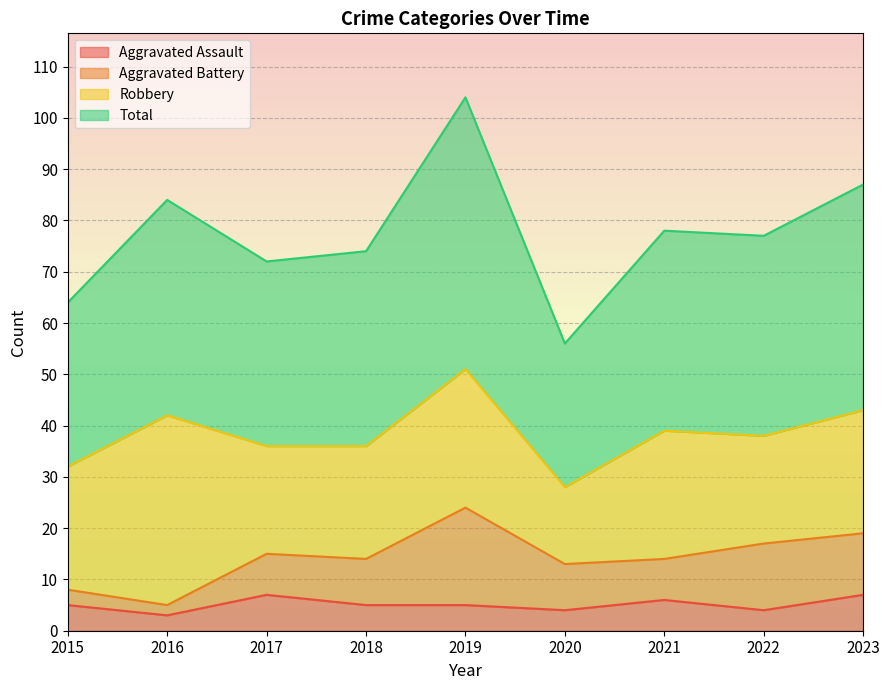

Which label corresponds to the largest value in the chart?

2019